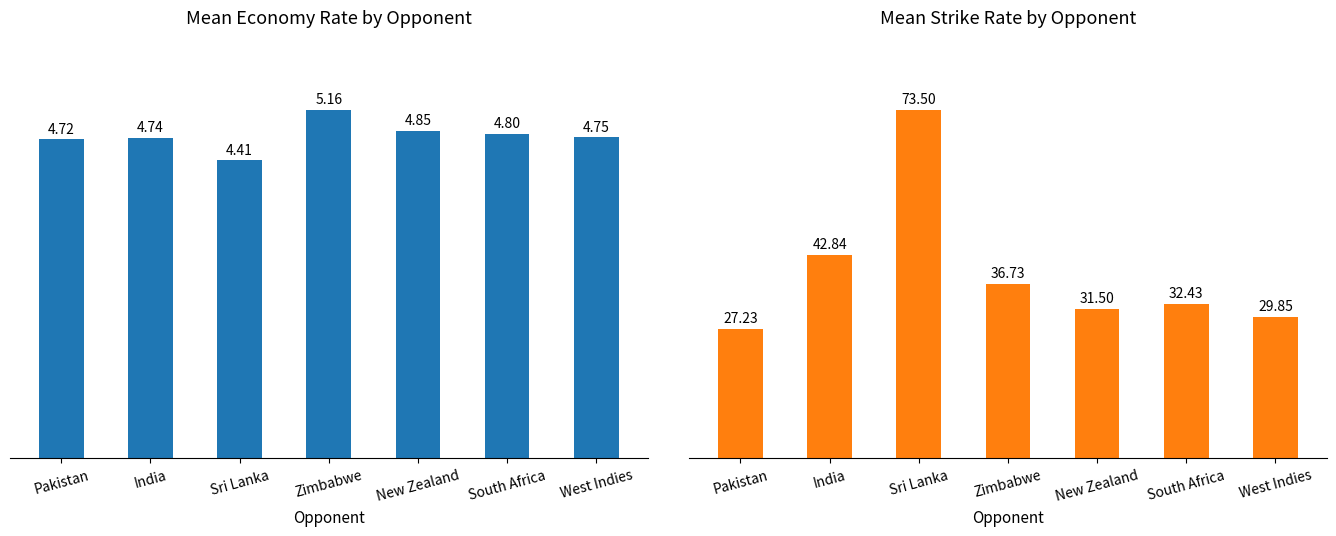

Count the number of data series in this chart.

2